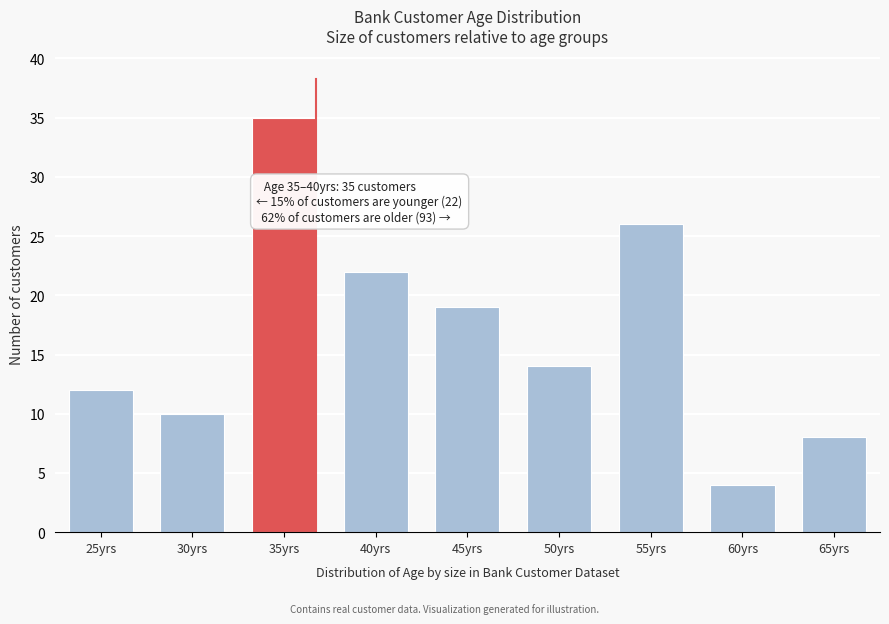

Reading right to left, what are all the values shown in this chart?

65yrs=8	60yrs=4	55yrs=26	50yrs=14	45yrs=19	40yrs=22	35yrs=35	30yrs=10	25yrs=12